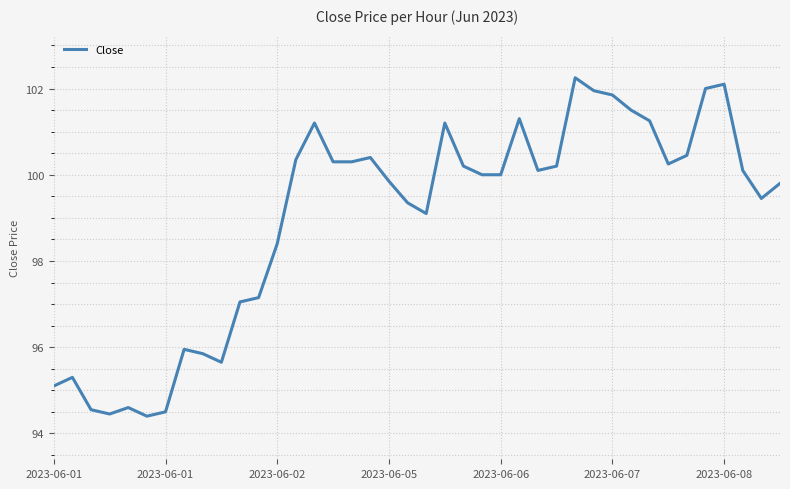

What is the difference between the maximum and minimum values?

7.8